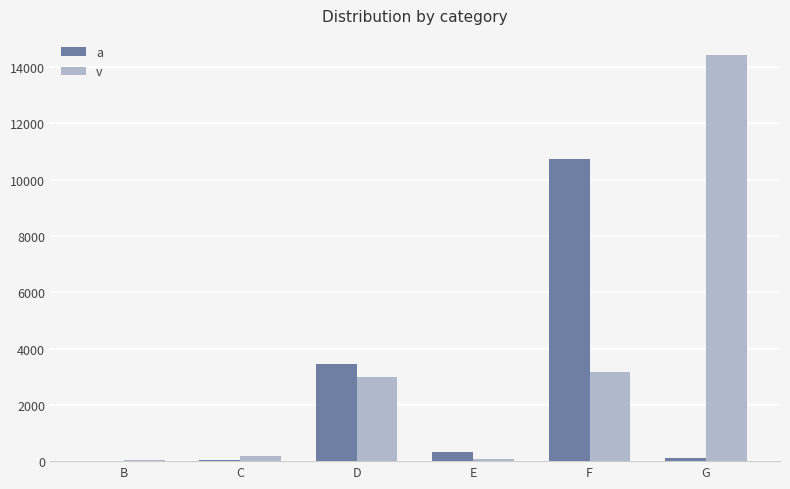

Which series changed the most between E and F?

a